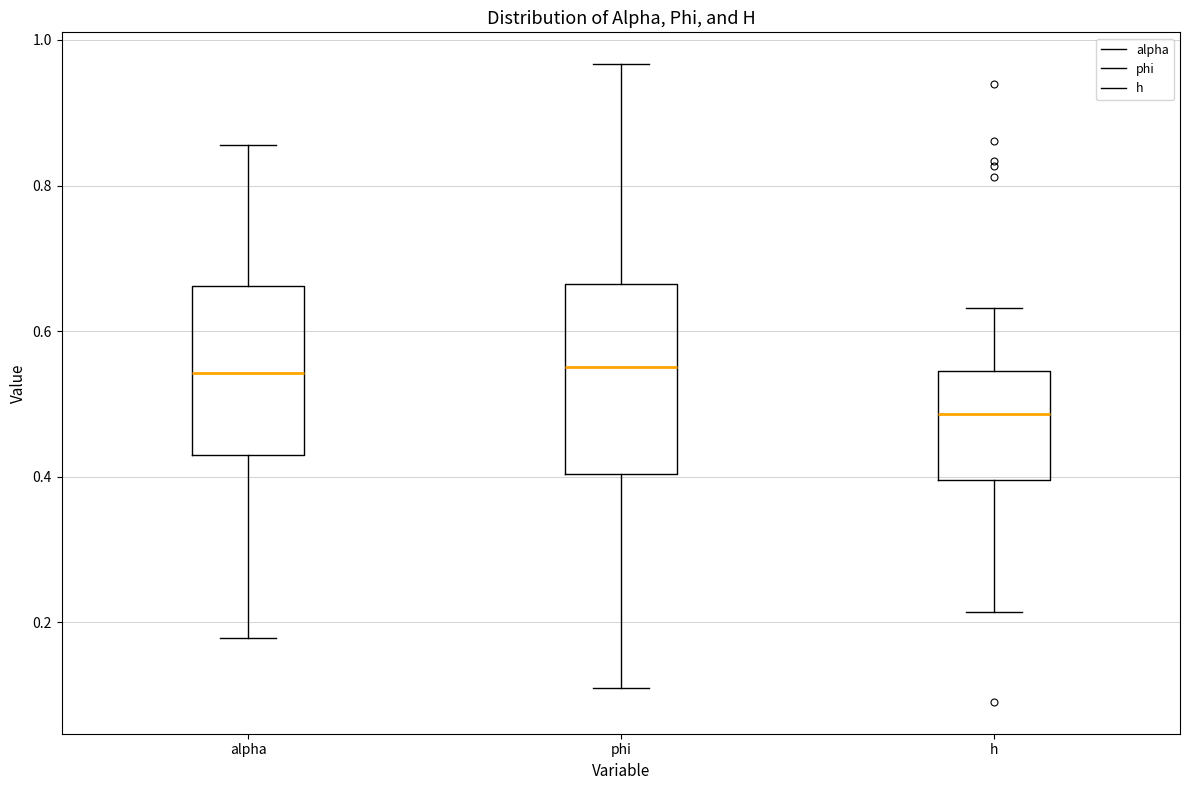

Reading left to right, transcribe this box plot: for each box, give where its median line is, the range the box spans, and where its two whiskers end, as read against the y-axis. The values are not printed on the chart, so give them approximately, as read against the axis.

alpha: median 0.54, box 0.44 to 0.66, whiskers 0.18 to 0.86
phi: median 0.56, box 0.40 to 0.66, whiskers 0.12 to 0.96
h: median 0.48, box 0.40 to 0.54, whiskers 0.22 to 0.64